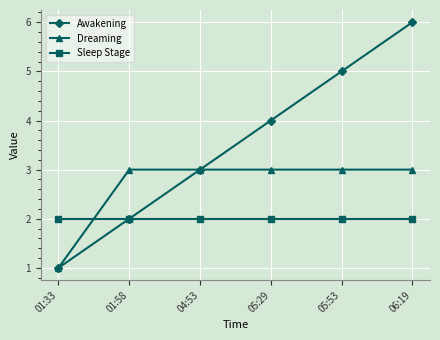

What is the difference between the Awakening values at 01:33 and 04:53?

2